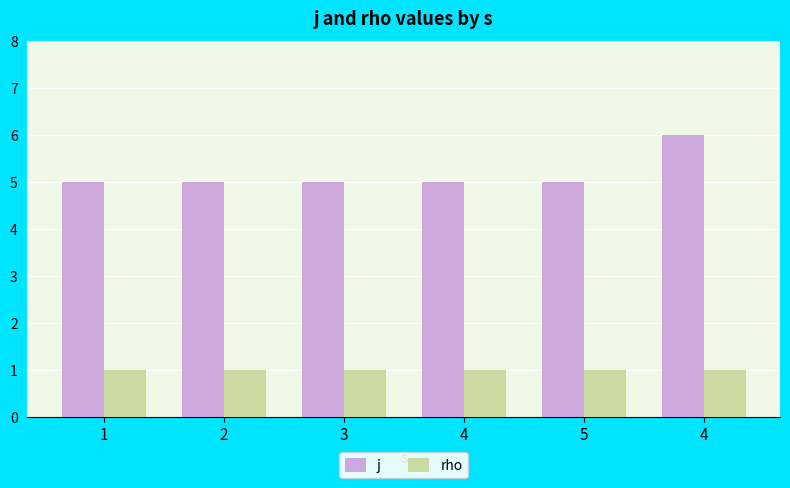

What are all the series names shown in the legend?

j, rho